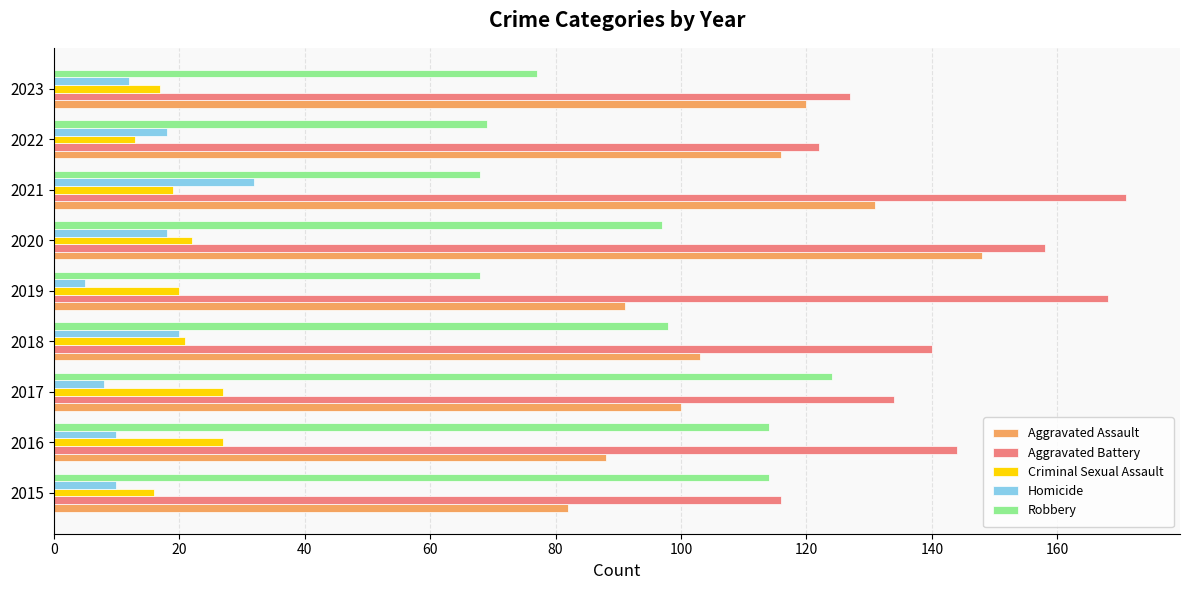

At which category is the sum across all series the highest?

2020